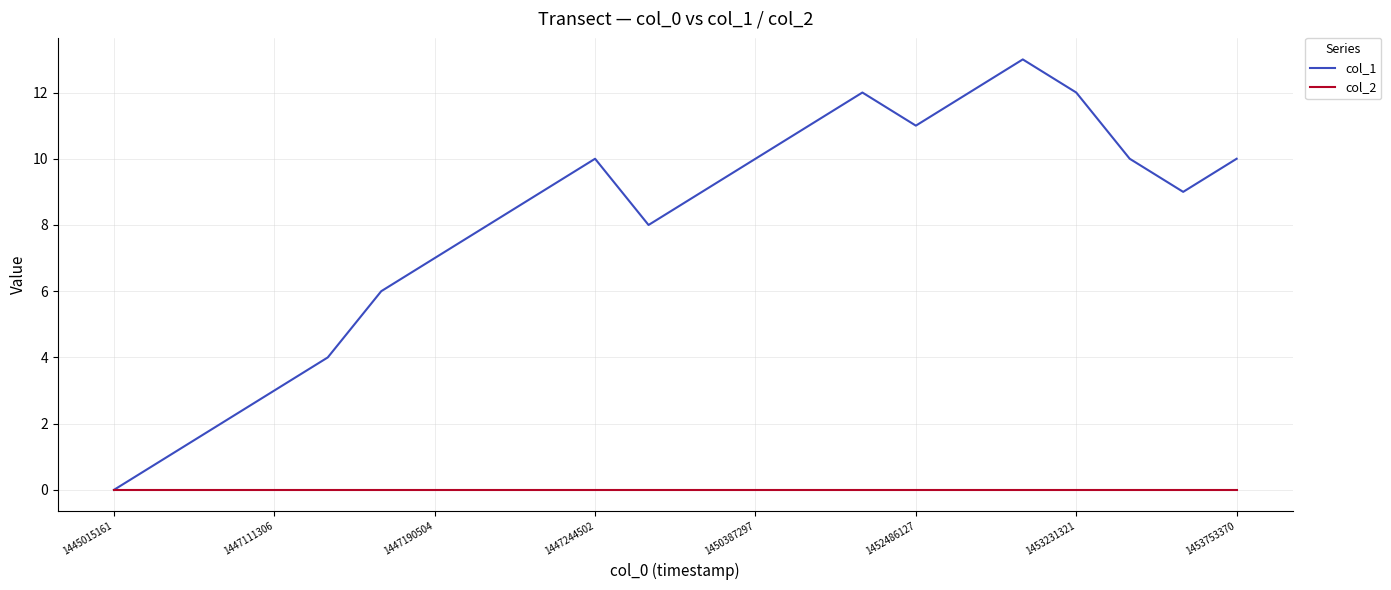

Which series has the largest total across all categories?

col_1